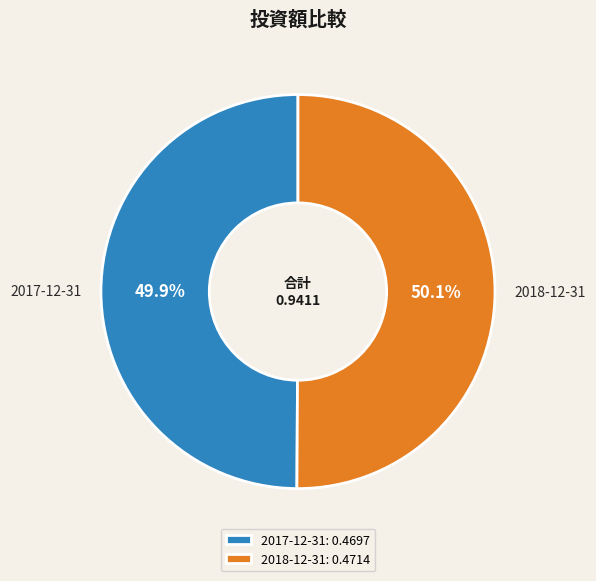

How many slices are in this pie chart?

2